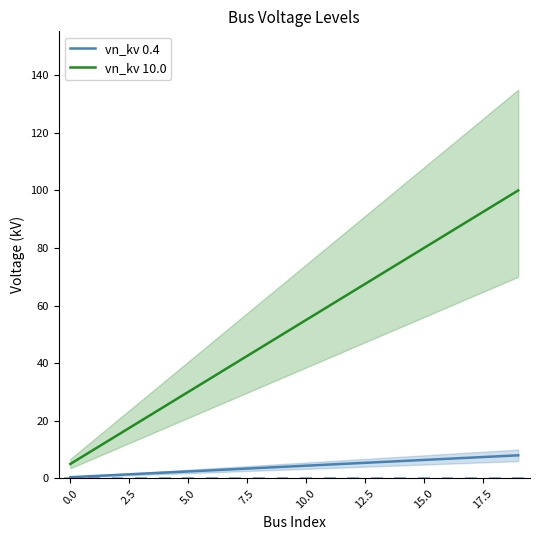

Reading left to right, extract all data points from this chart.

vn_kv 0.4: 0.4	0.8	1.2	1.6	2.0	2.4	2.8	3.2	3.6	4.0	4.4	4.8	5.2	5.6	6.0	6.4	6.8	7.2	7.6	8.0
vn_kv 10.0: 5.0	10.0	15.0	20.0	25.0	30.0	35.0	40.0	45.0	50.0	55.0	60.0	65.0	70.0	75.0	80.0	85.0	90.0	95.0	100.0